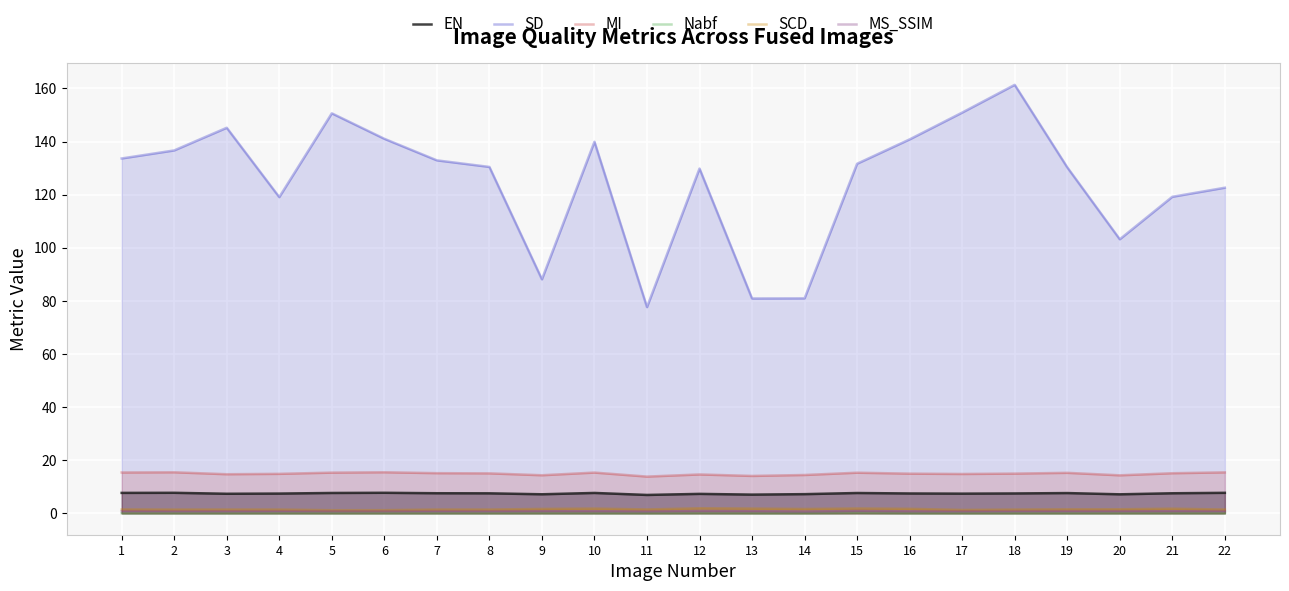

Rank the categories by SD value from highest to lowest.

18, 17, 5, 3, 6, 16, 10, 2, 1, 7, 15, 8, 19, 12, 22, 21, 4, 20, 9, 14, 13, 11